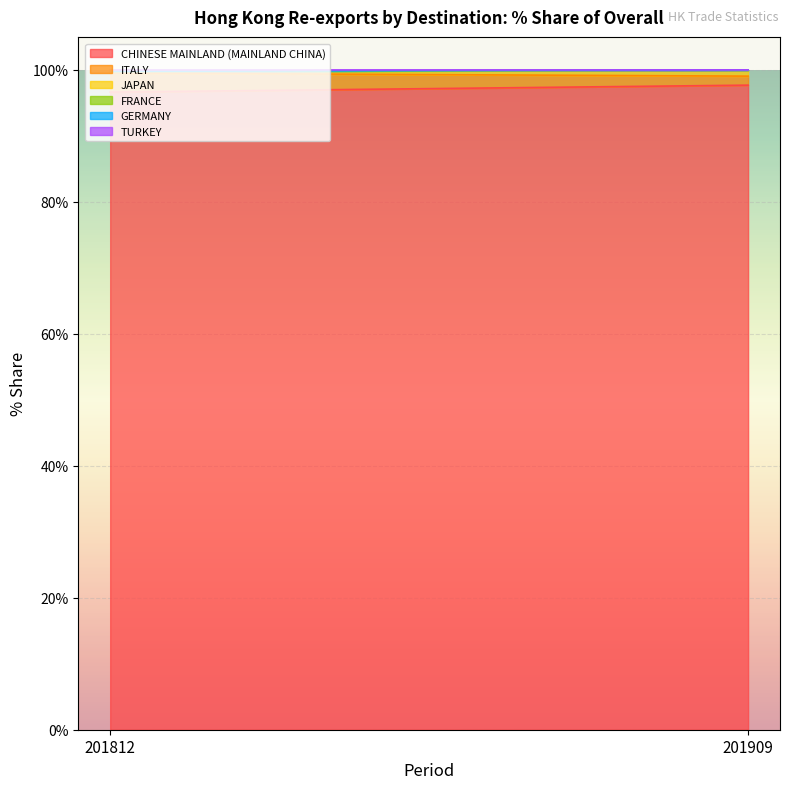

Is the value of TURKEY at 201909 greater than the value of JAPAN at 201909?

No